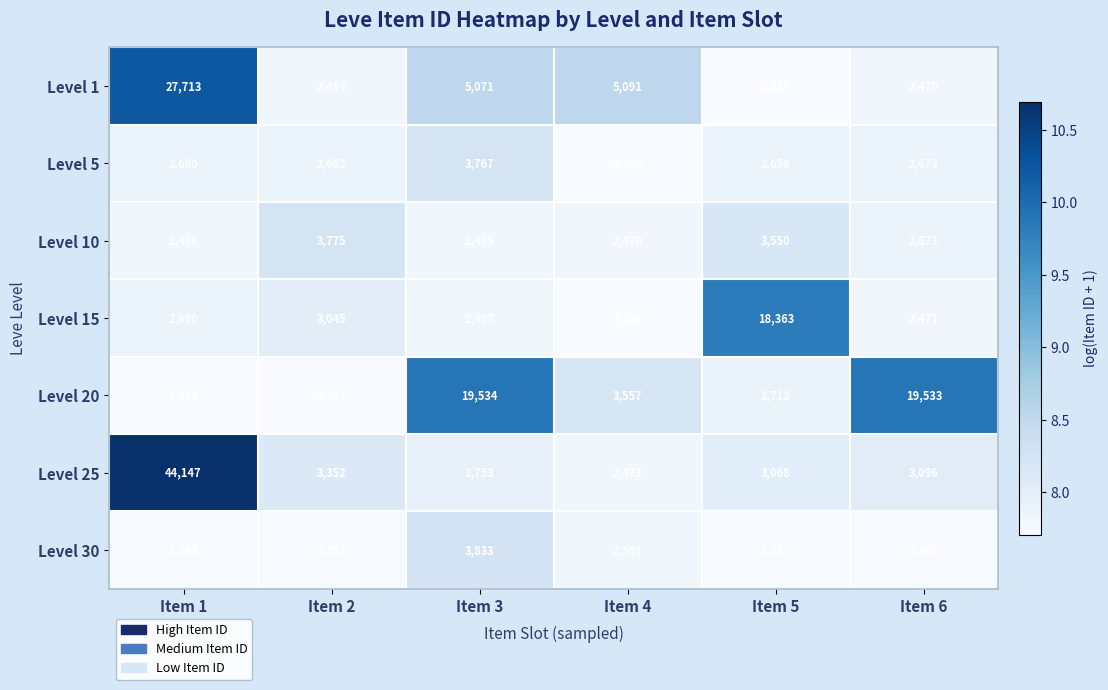

What is the minimum value for Level 10?

2470